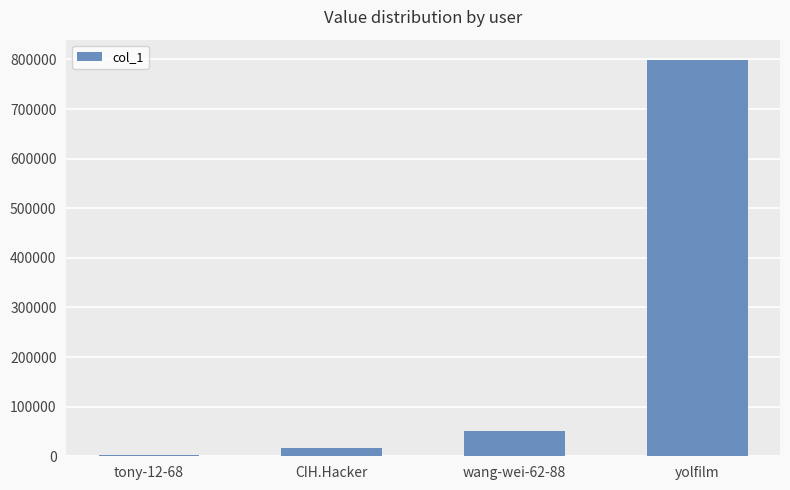

Reading right to left, list all the values displayed in this chart.

799983	51609	16780	2514